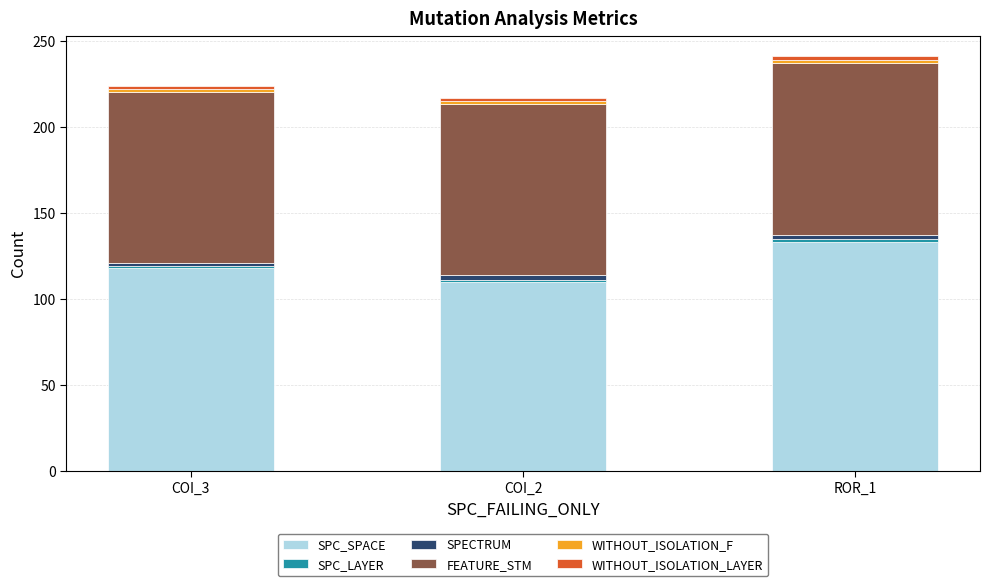

Where is SPC_SPACE nearest to the value 121?

COI_3